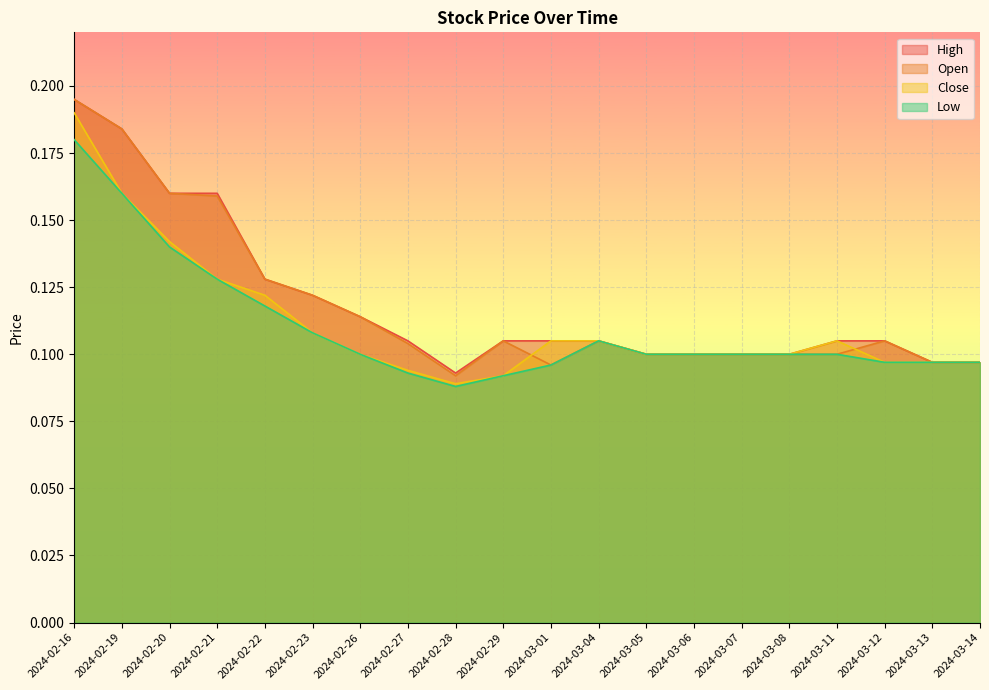

What is the value of the Low point at the 20th from the left?

0.1